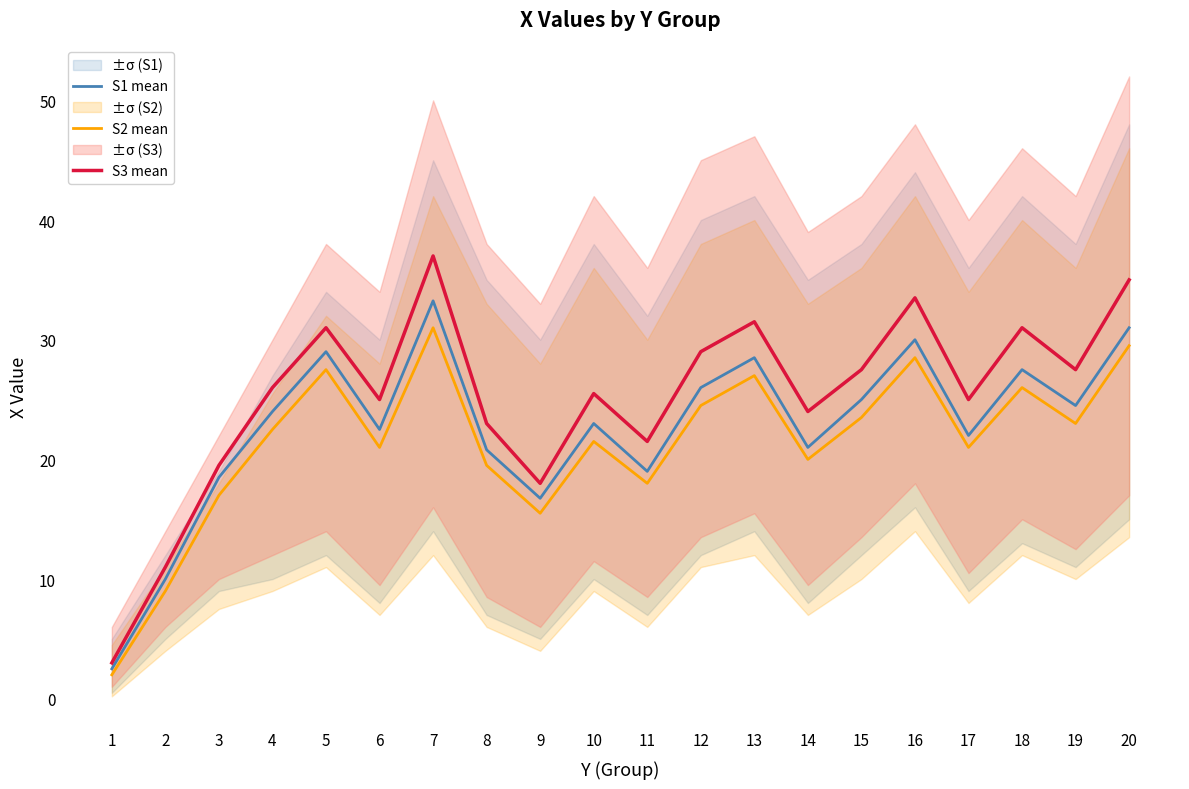

What is the total value across all series at 5?

87.5